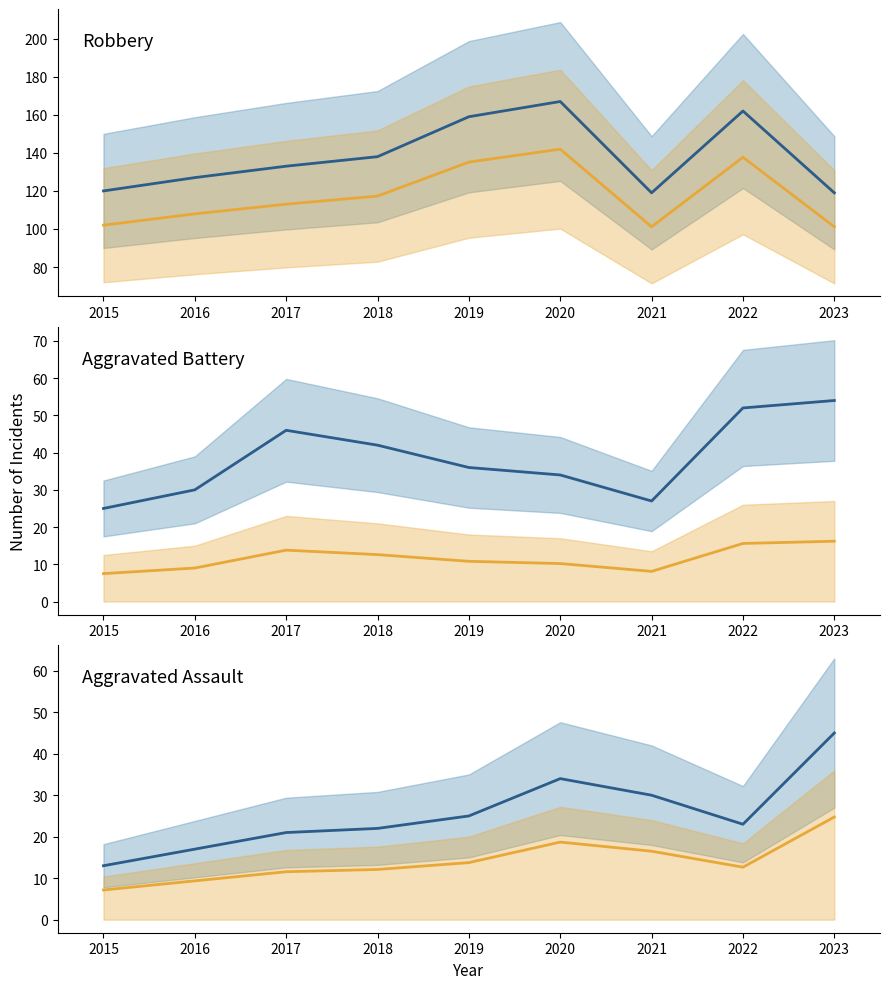

True or false: Robbery and Robbery trend cross at least once.

False